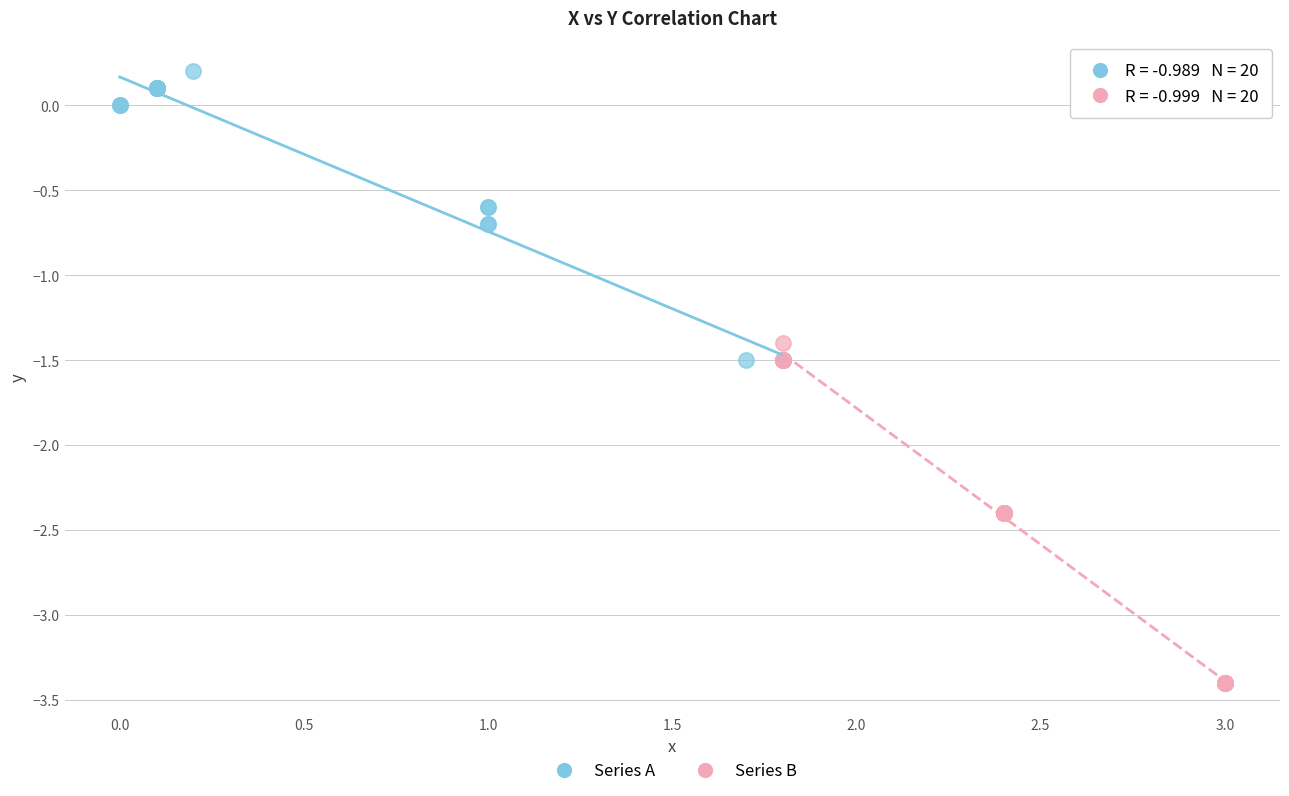

Which series has the widest spread of Y values?

Series B